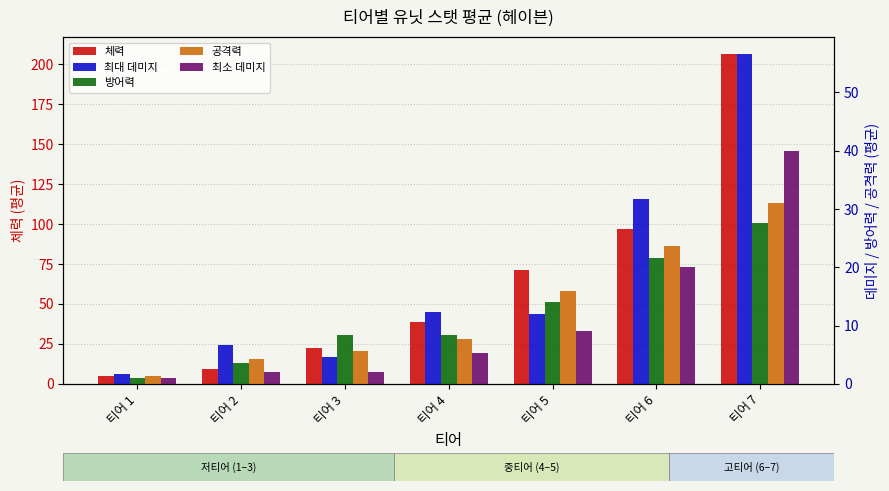

Rank the categories by 최소 데미지 value from lowest to highest.

티어 1, 티어 2, 티어 3, 티어 4, 티어 5, 티어 6, 티어 7